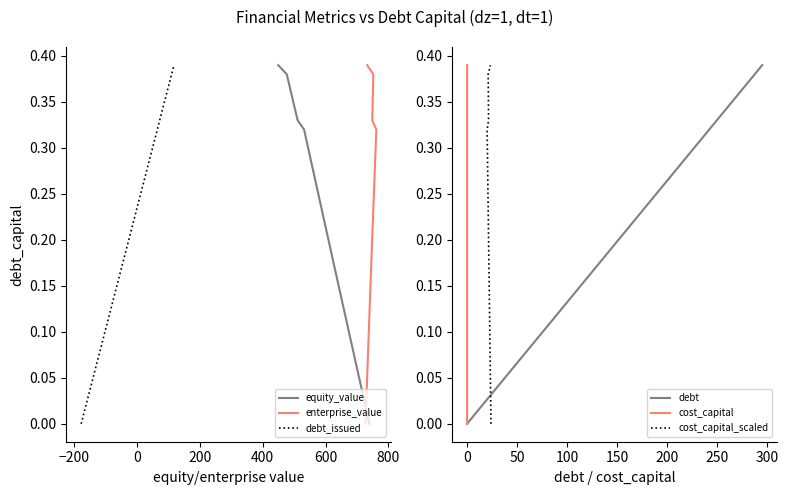

What is the difference between the maximum and minimum values in the debt series?

0.4